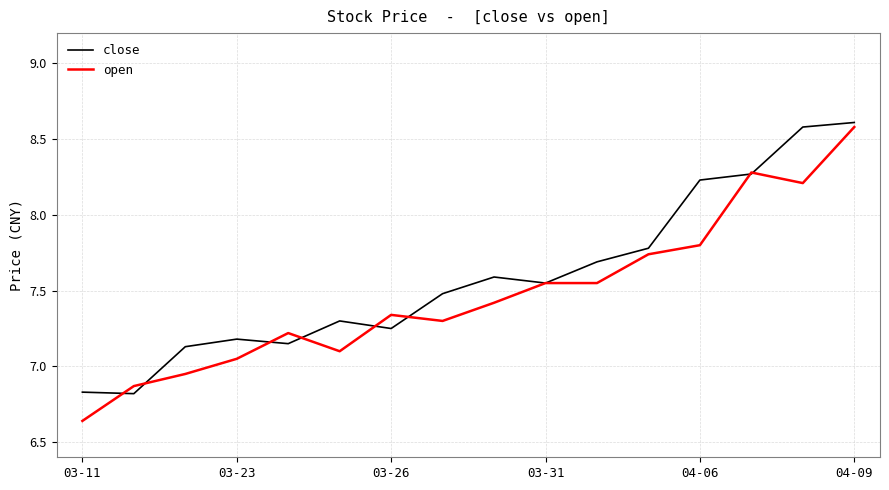

What is the maximum value for close?

8.6